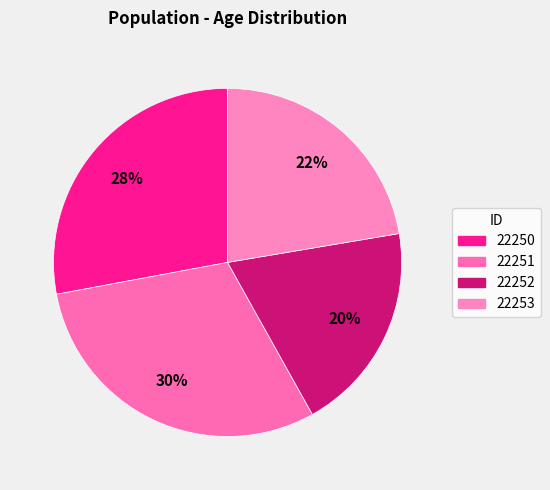

Count the number of slices in the pie.

4